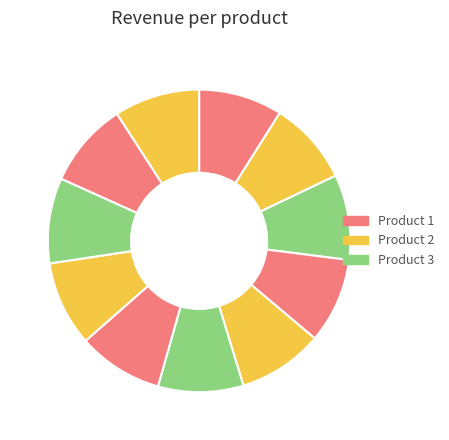

How many slices are in this pie chart?

11